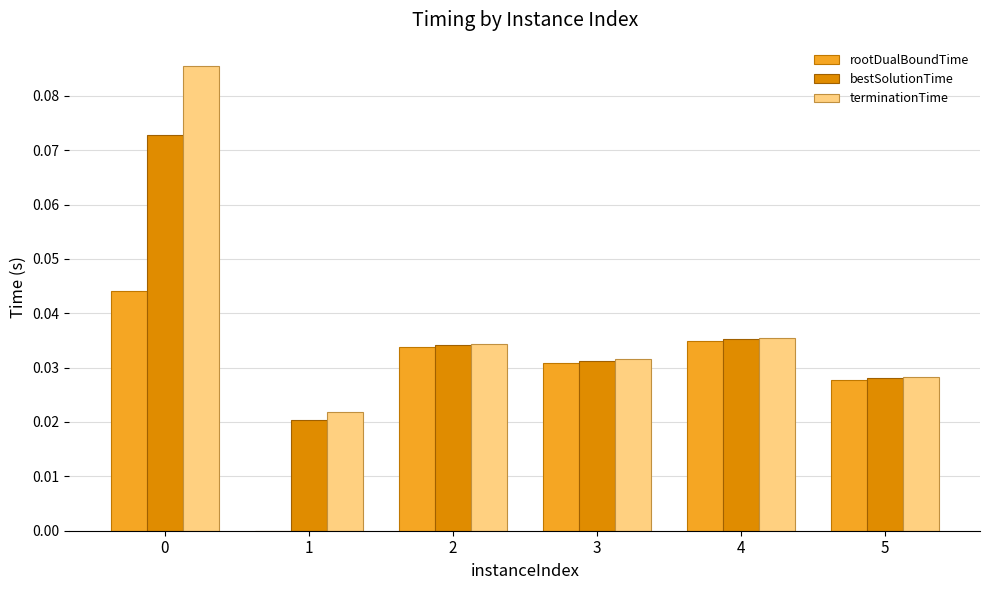

Which series has the largest range (max minus min)?

terminationTime